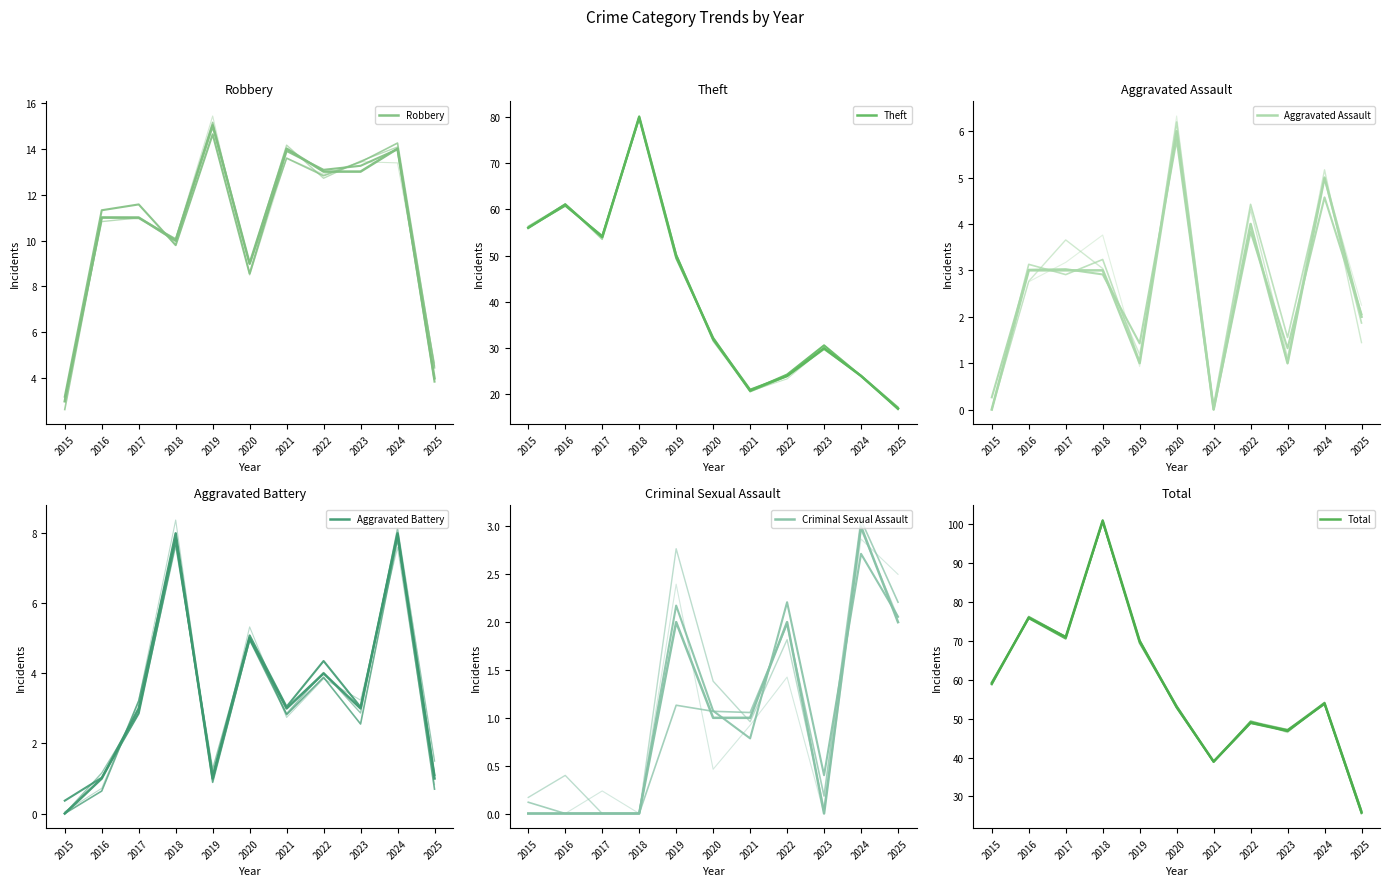

Does the chart have visible grid lines?

No